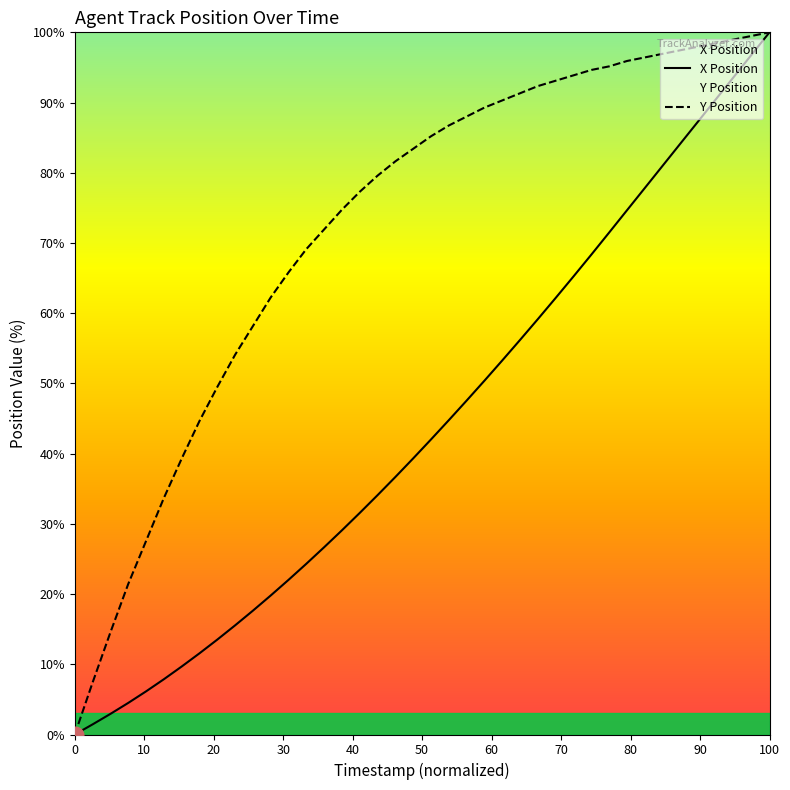

True or false: Y Position and X Position intersect in this chart.

False